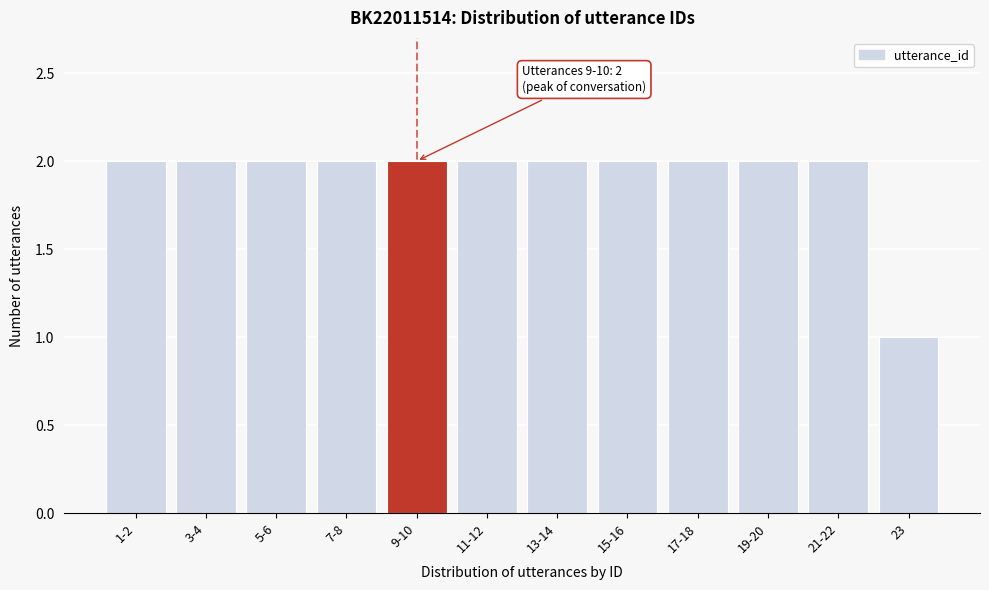

Reading left to right, what are all the values shown in this chart?

1-2=2	3-4=2	5-6=2	7-8=2	9-10=2	11-12=2	13-14=2	15-16=2	17-18=2	19-20=2	21-22=2	23=1